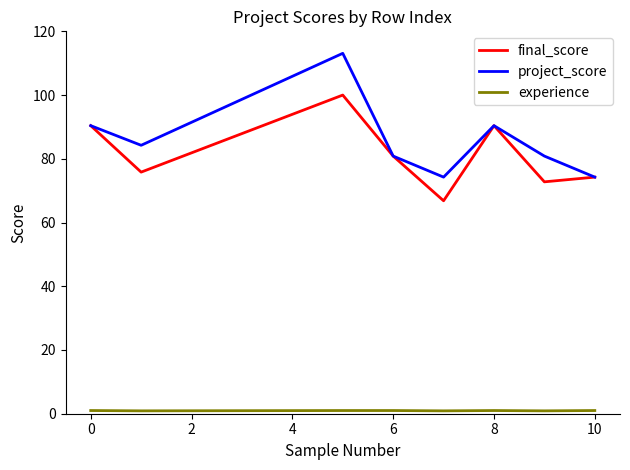

How many series are shown in this chart?

3